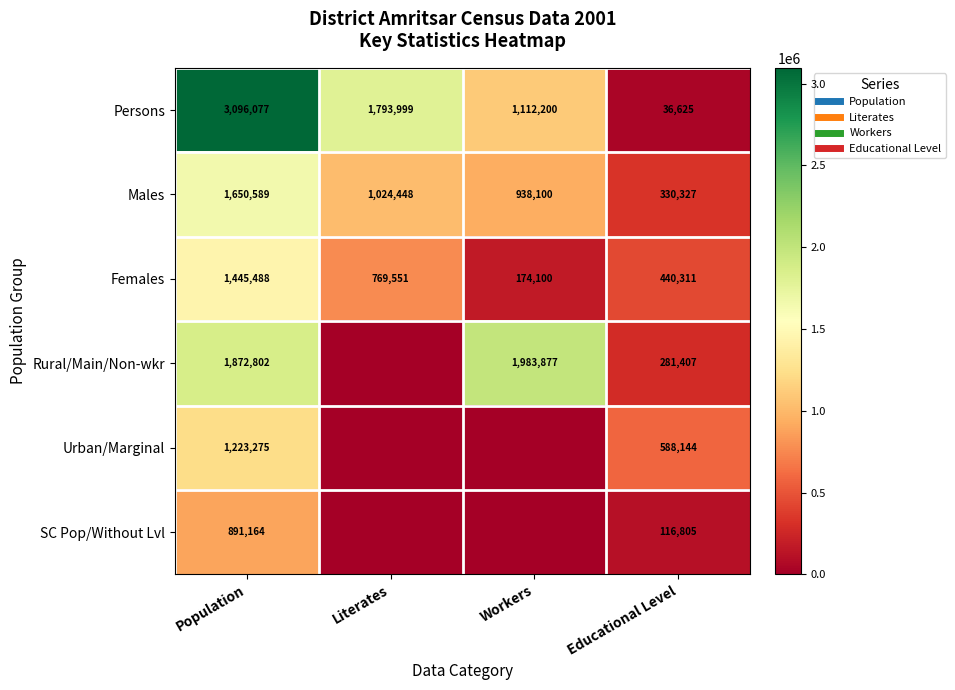

Which series has the largest total across all categories?

Persons